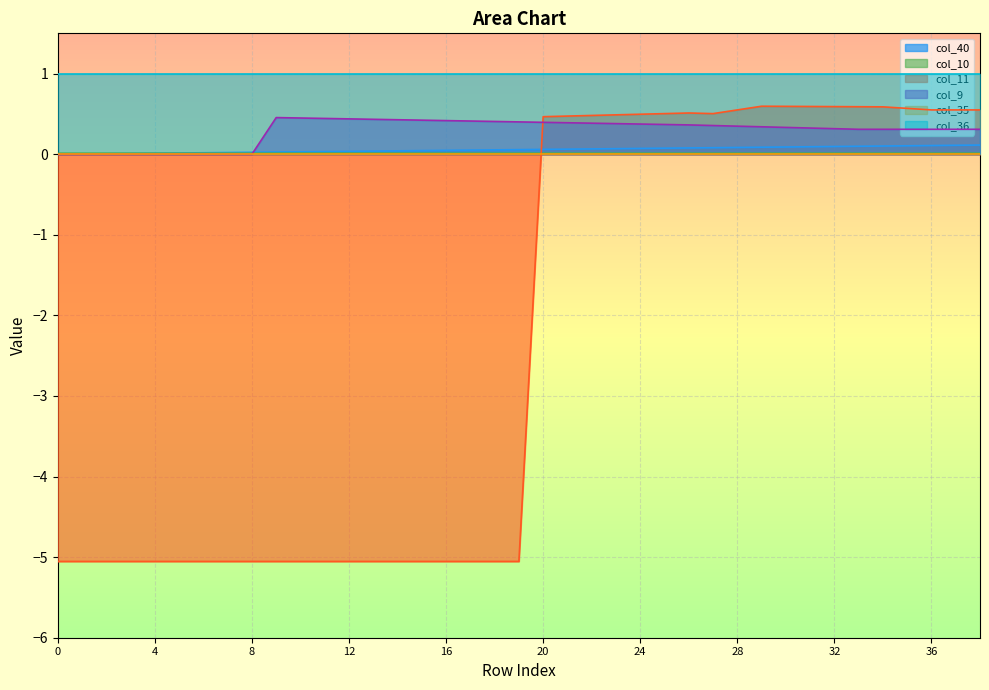

What is the difference between the maximum and minimum values in the col_11 series?

5.6